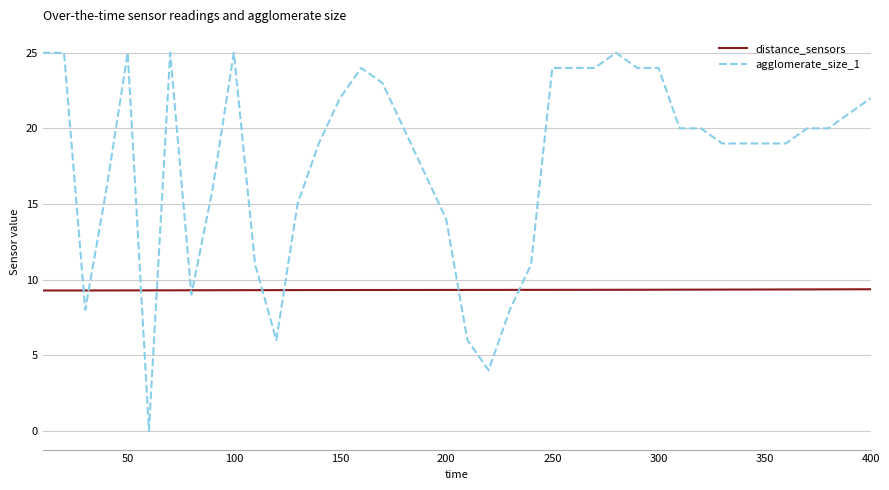

What is the difference between the second highest and minimum values in the distance_sensors series?

0.1